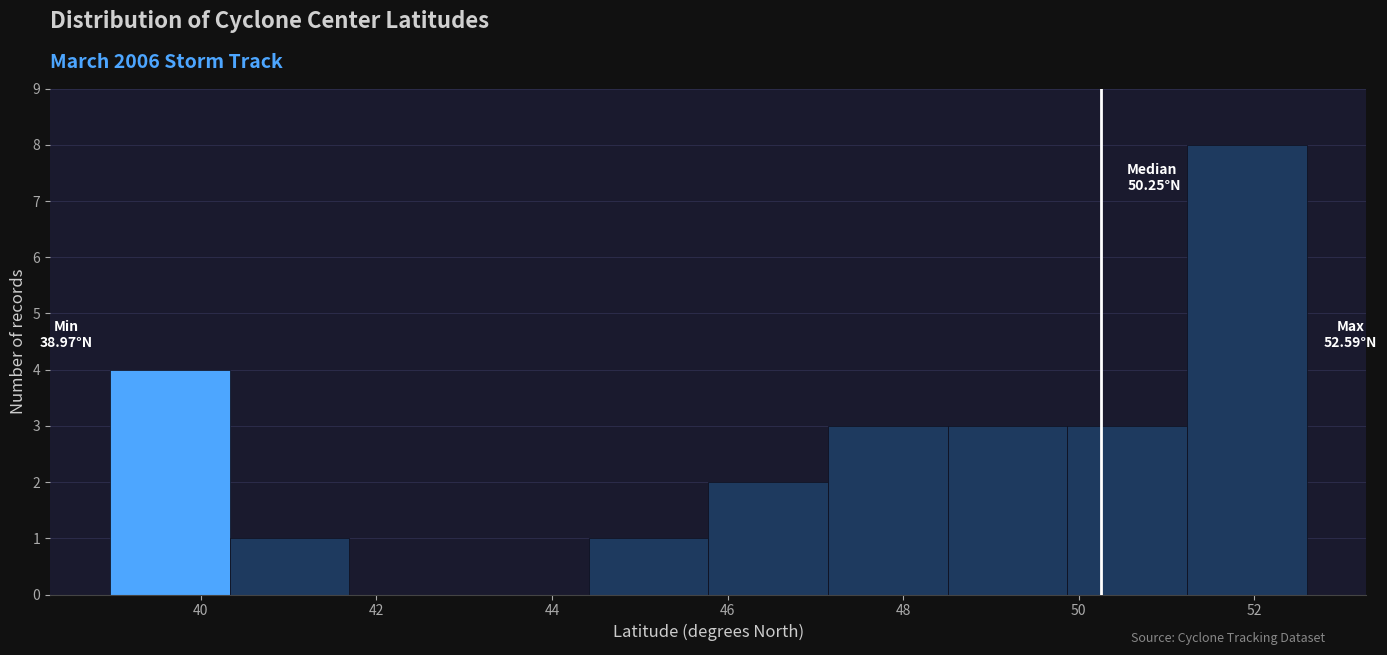

Over which range of the x-axis is the bar tallest?

51.2 to 52.6